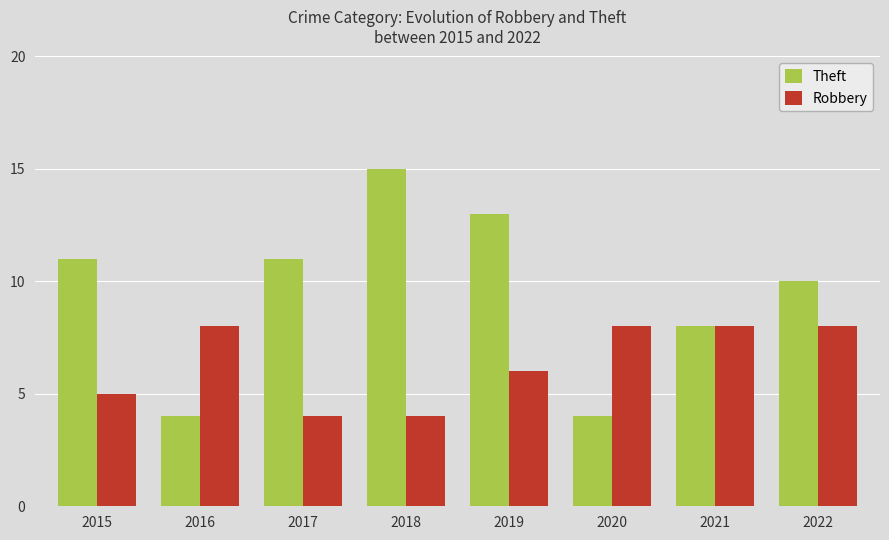

Which series has the largest total across all categories?

Theft